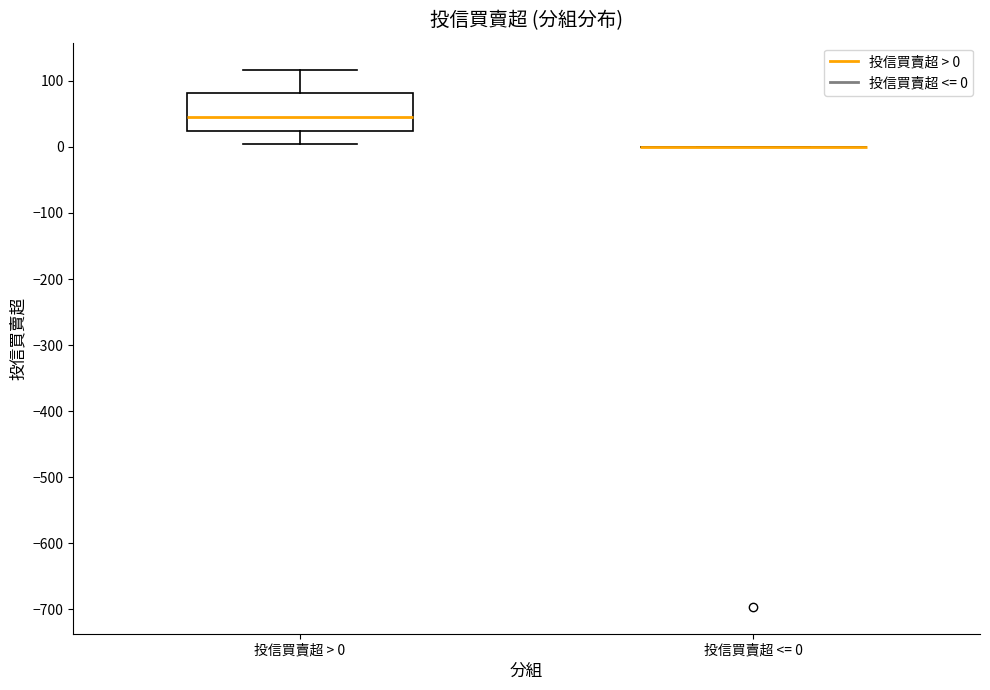

Comparing the boxes themselves (not the whiskers), which one is the tallest?

投信買賣超 > 0